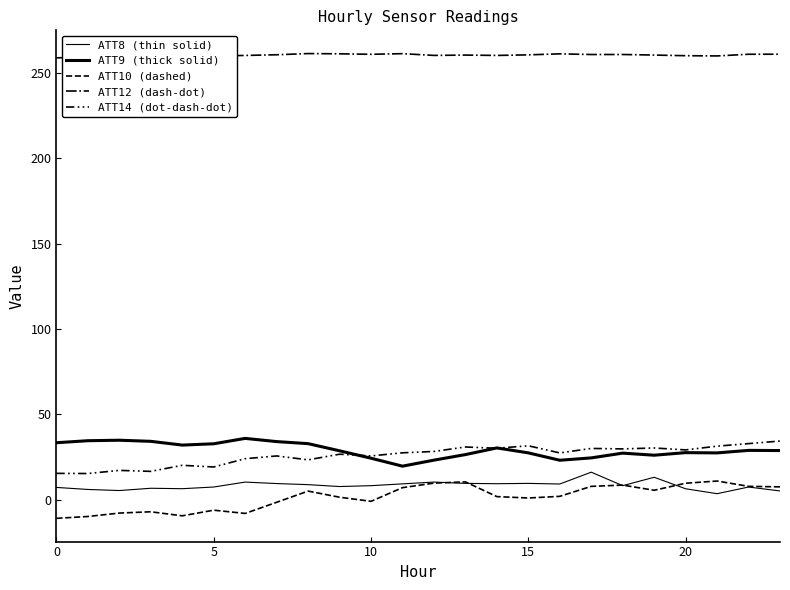

What is the label of the 18th point from the right?

6